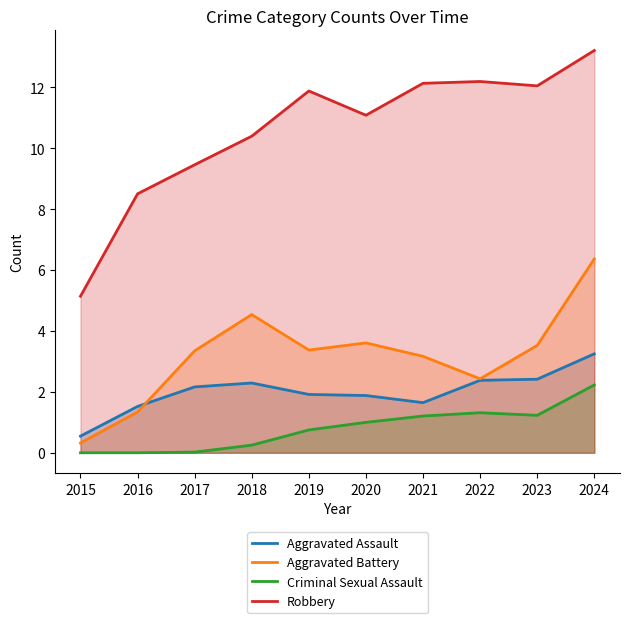

Does the chart display data point markers on the line(s)?

No